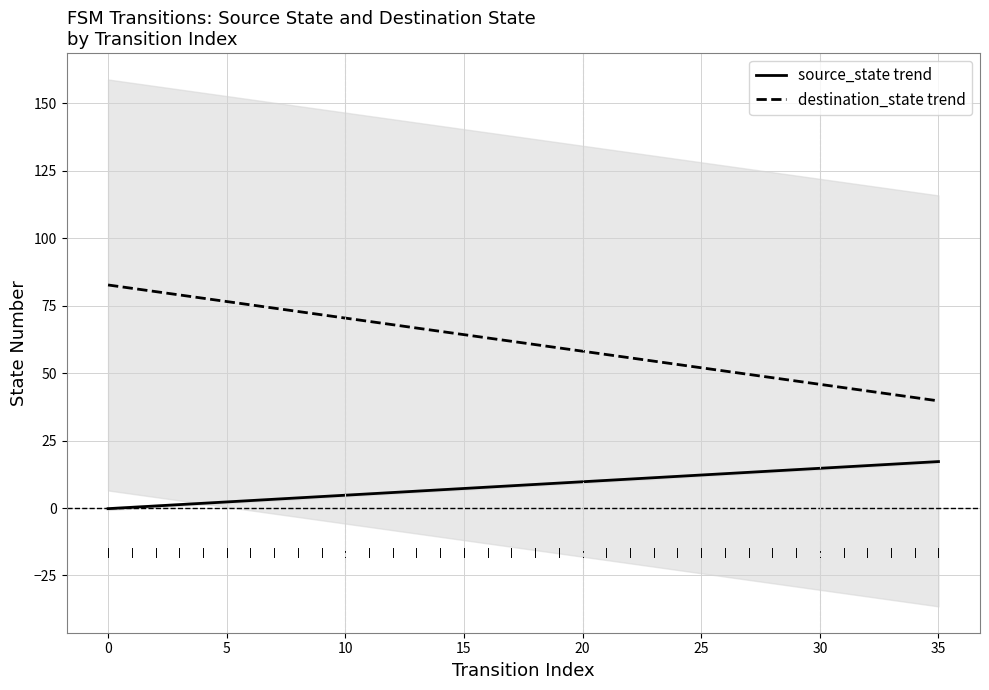

At which label does source_state trend first exceed 8?

17